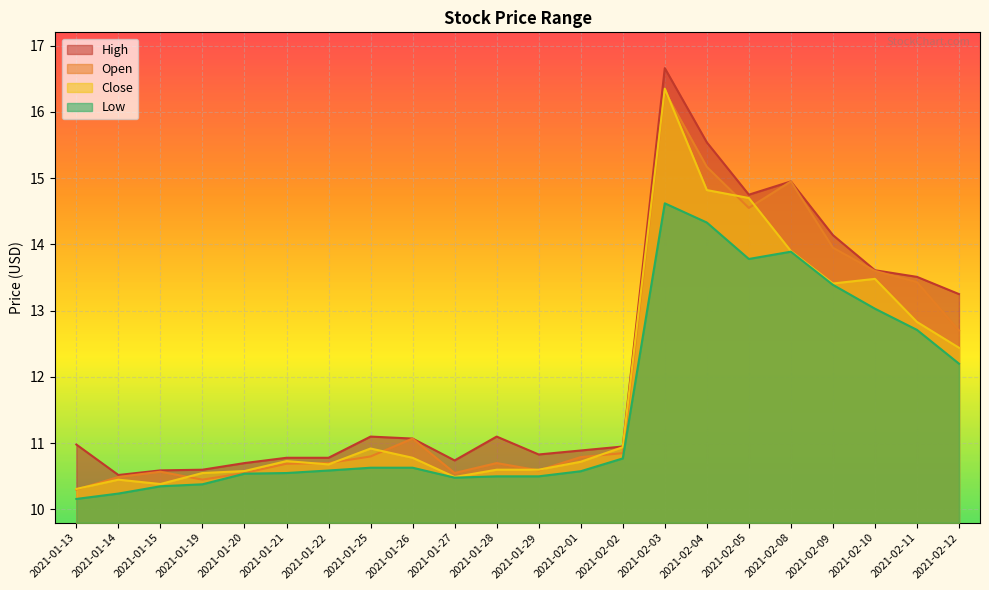

Which series has the largest total across all categories?

High